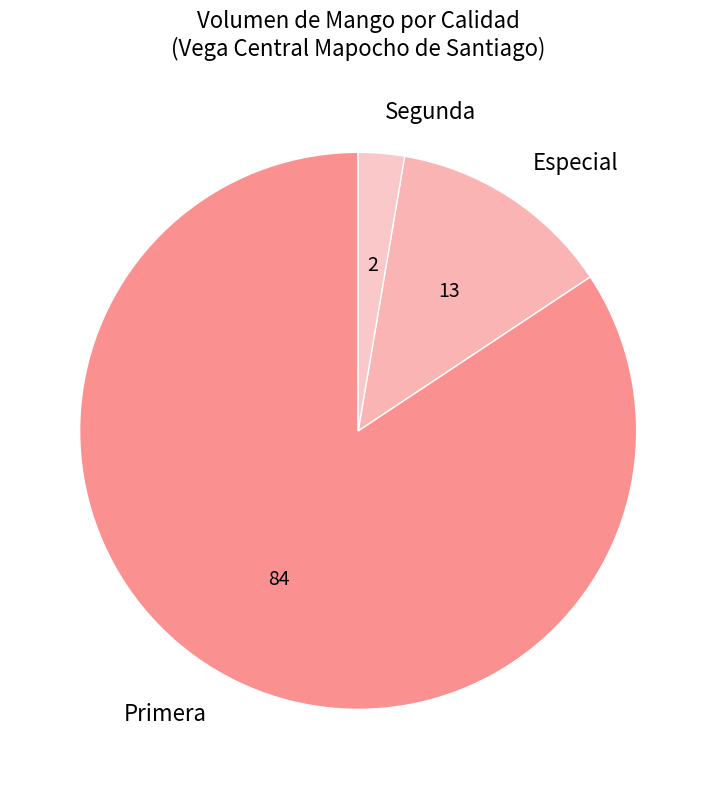

Is there a majority slice in this chart?

Yes